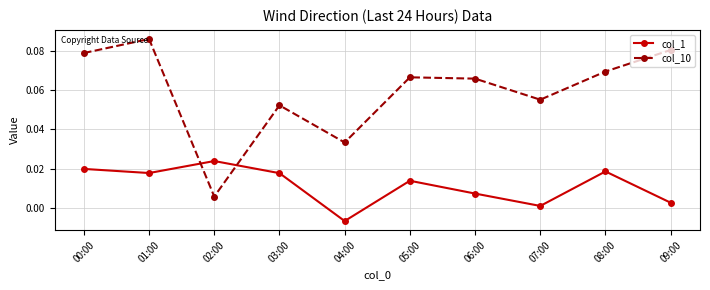

At which category does the chart reach its minimum across all series?

04:00